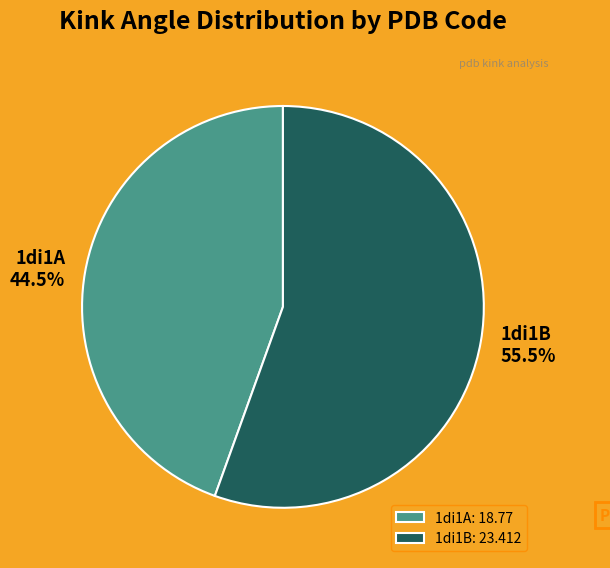

Combined, do 1di1A: 18.77 and 1di1B: 23.412 account for over 50%?

Yes